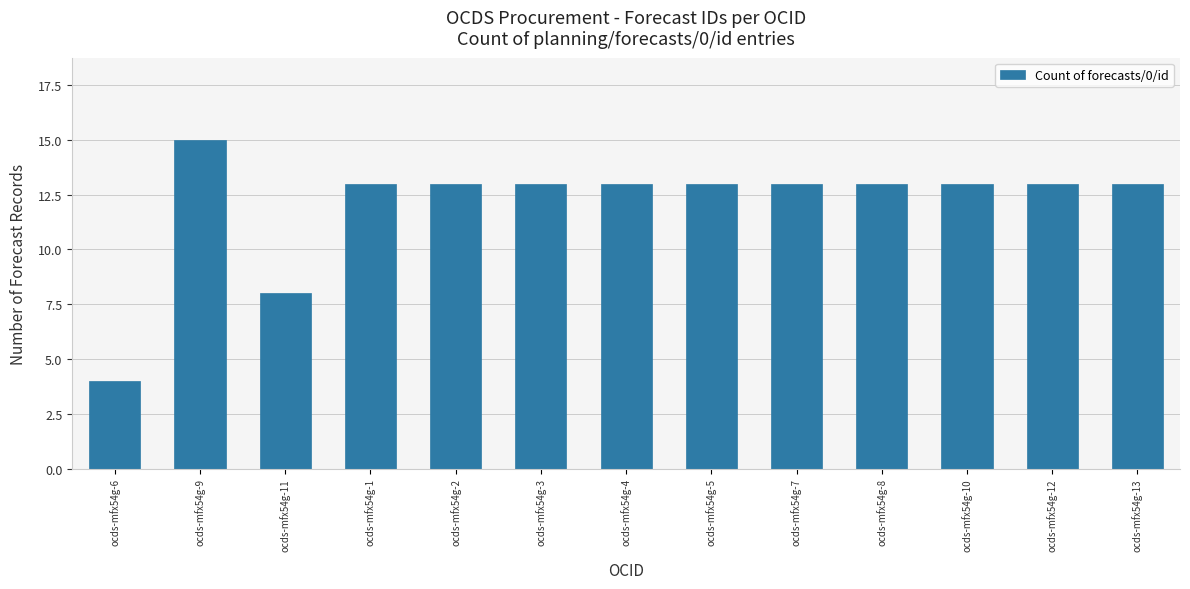

Which has a higher value, ocds-mfx54g-6 or ocds-mfx54g-1?

ocds-mfx54g-1